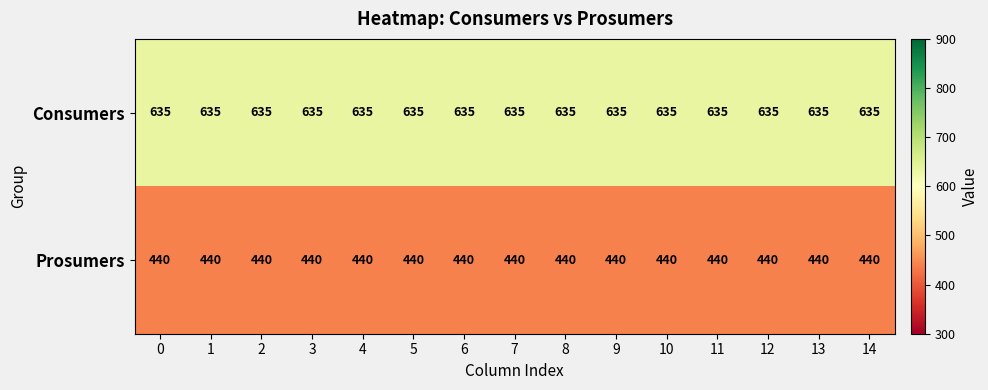

At 5, list the series in order from smallest to largest.

Prosumers, Consumers